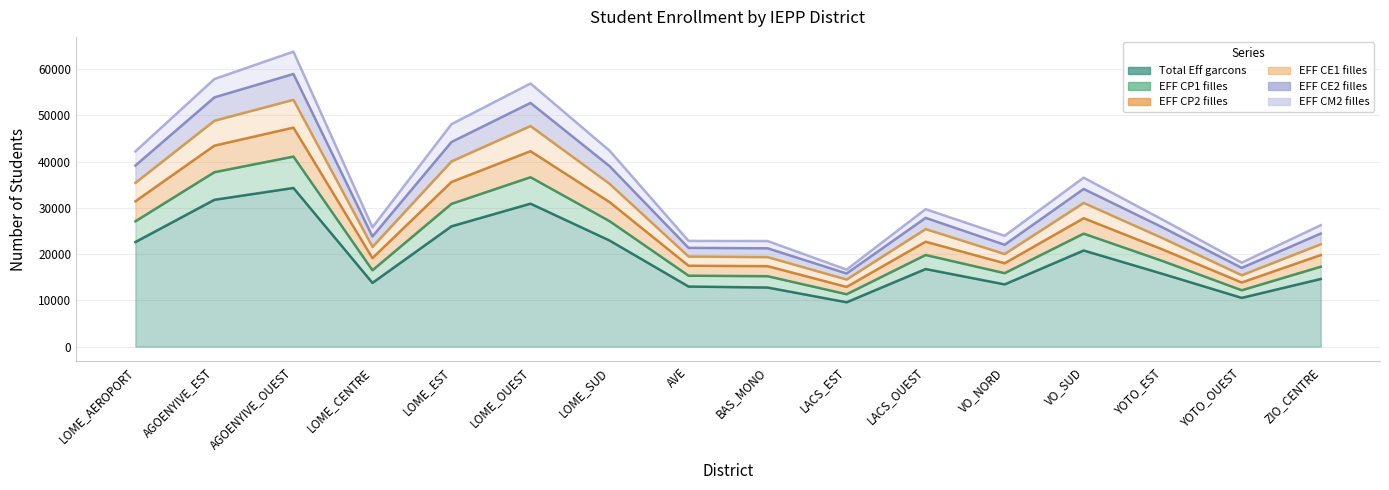

At which label does EFF CP1 filles reach its peak?

AGOENYIVE_OUEST